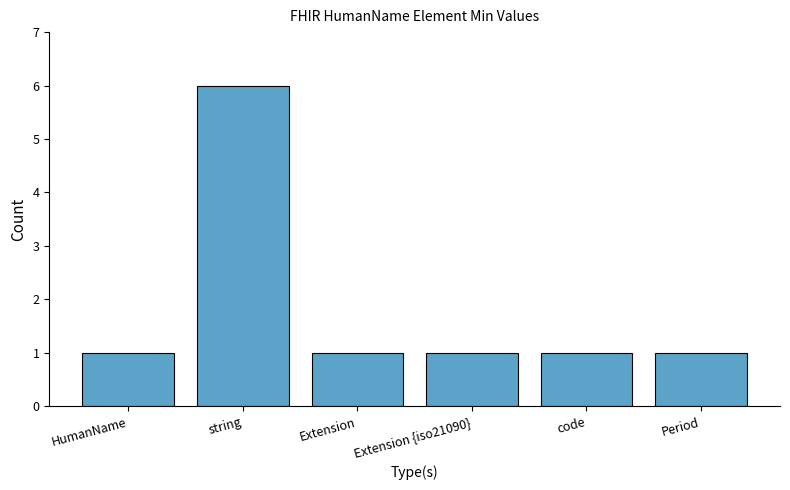

Count the number of data series in this chart.

1